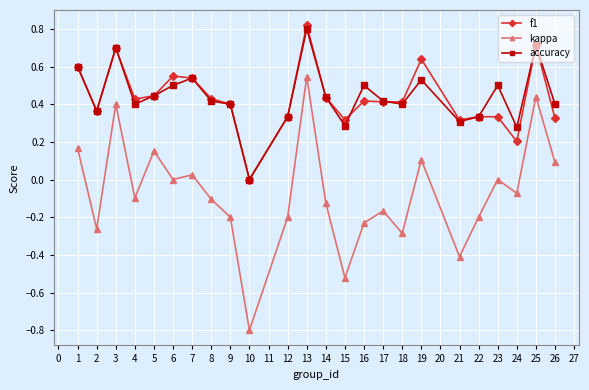

What is the value of the kappa point at the 19th from the left?

-0.4